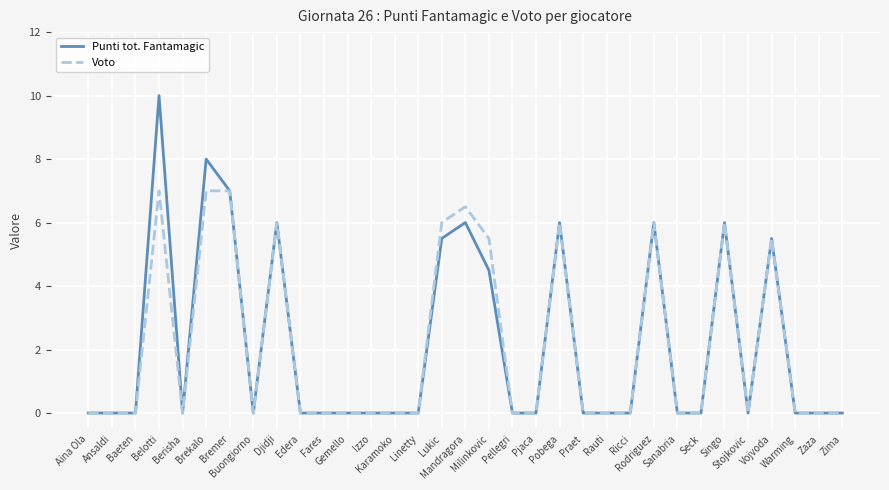

Reading left to right, what are all the values shown in this chart?

Punti tot. Fantamagic: 0.0	0.0	0.0	10.0	0.0	8.0	7.0	0.0	6.0	0.0	0.0	0.0	0.0	0.0	0.0	5.5	6.0	4.5	0.0	0.0	6.0	0.0	0.0	0.0	6.0	0.0	0.0	6.0	0.0	5.5	0.0	0.0	0.0
Voto: 0.0	0.0	0.0	7.0	0.0	7.0	7.0	0.0	6.0	0.0	0.0	0.0	0.0	0.0	0.0	6.0	6.5	5.5	0.0	0.0	6.0	0.0	0.0	0.0	6.0	0.0	0.0	6.0	0.0	5.5	0.0	0.0	0.0